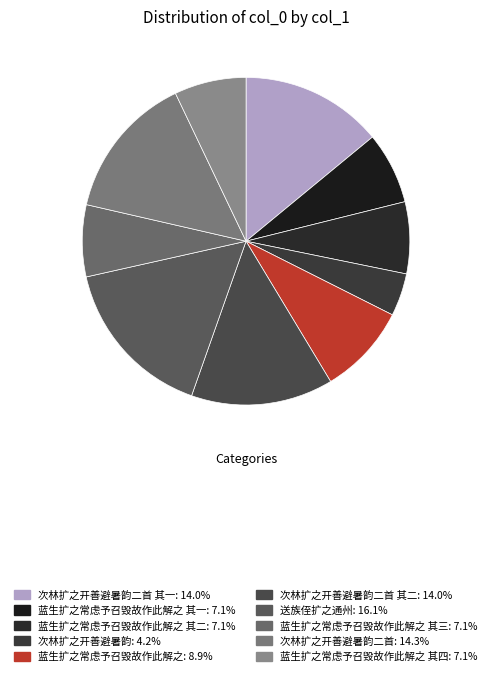

Which category has the biggest portion of the pie?

送族侄扩之通州